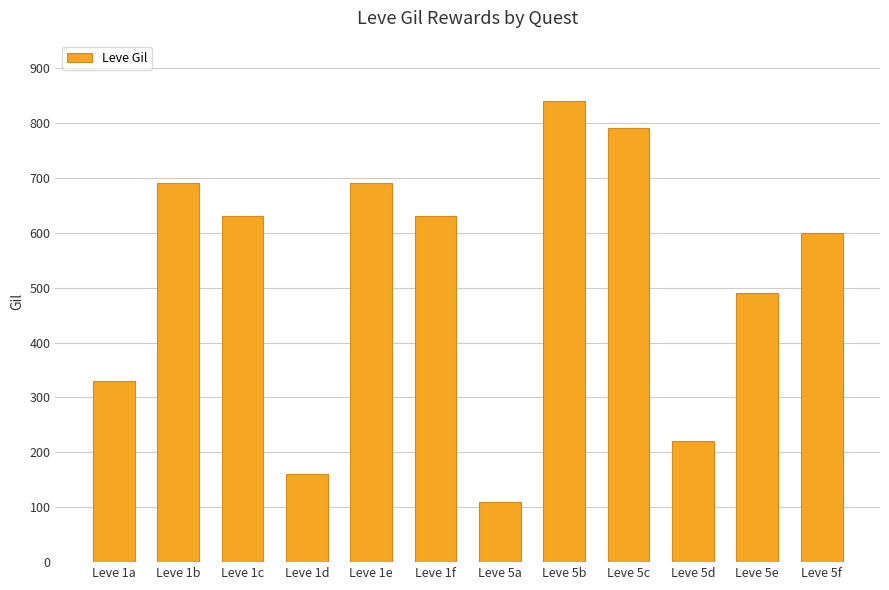

What is the maximum value shown in the chart?

840